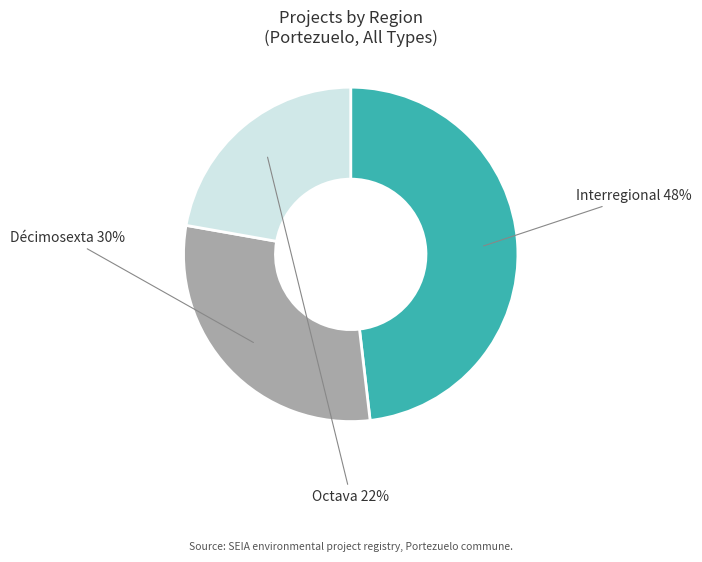

Which has a higher value, Décimosexta or Octava?

Décimosexta